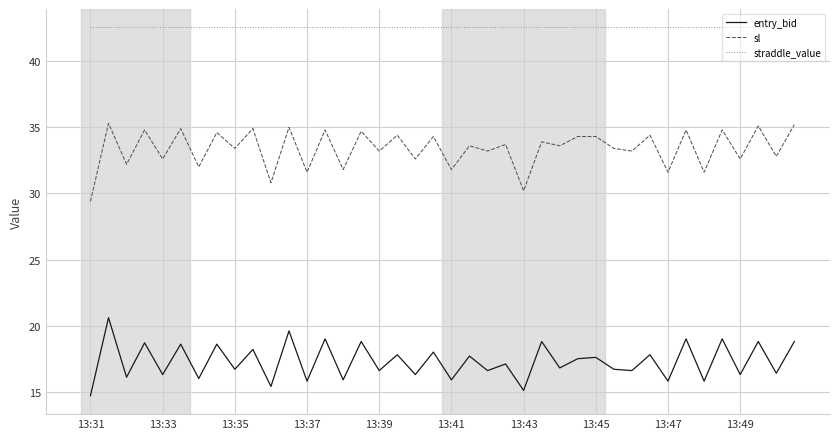

What are all the series names shown in the legend?

entry_bid, sl, straddle_value